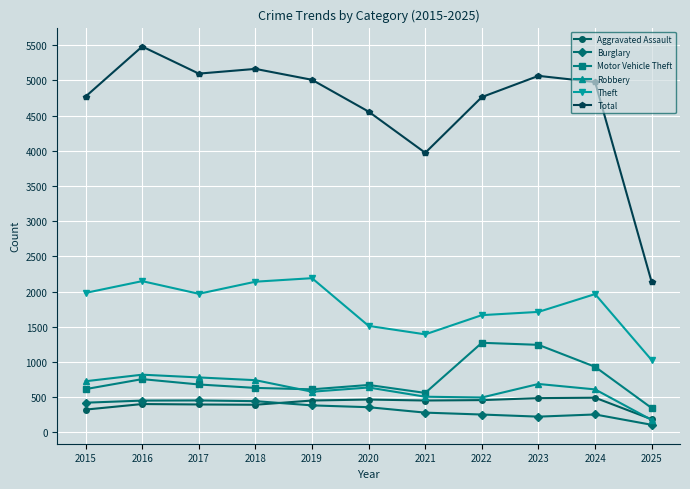

The Aggravated Assault series shows 66 at 2015. True or false?

False